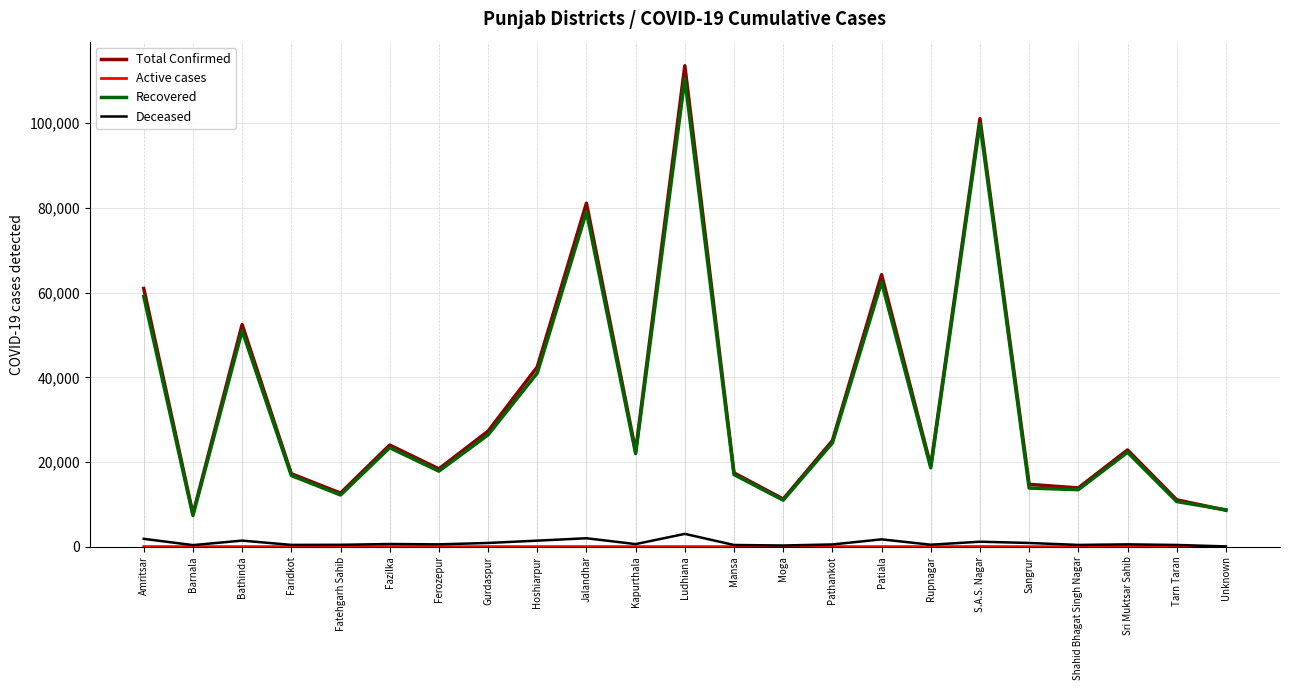

Between Bathinda and Kapurthala, which series saw the biggest shift?

Total Confirmed